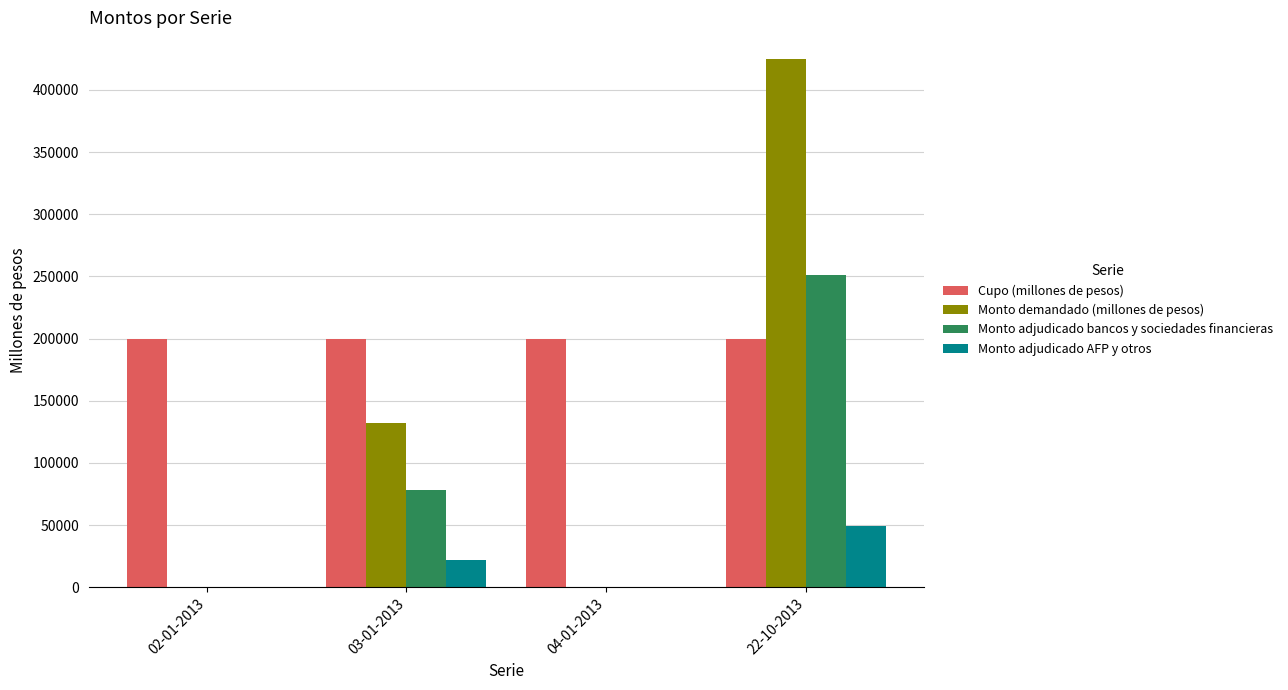

At which category is the sum across all series the highest?

22-10-2013